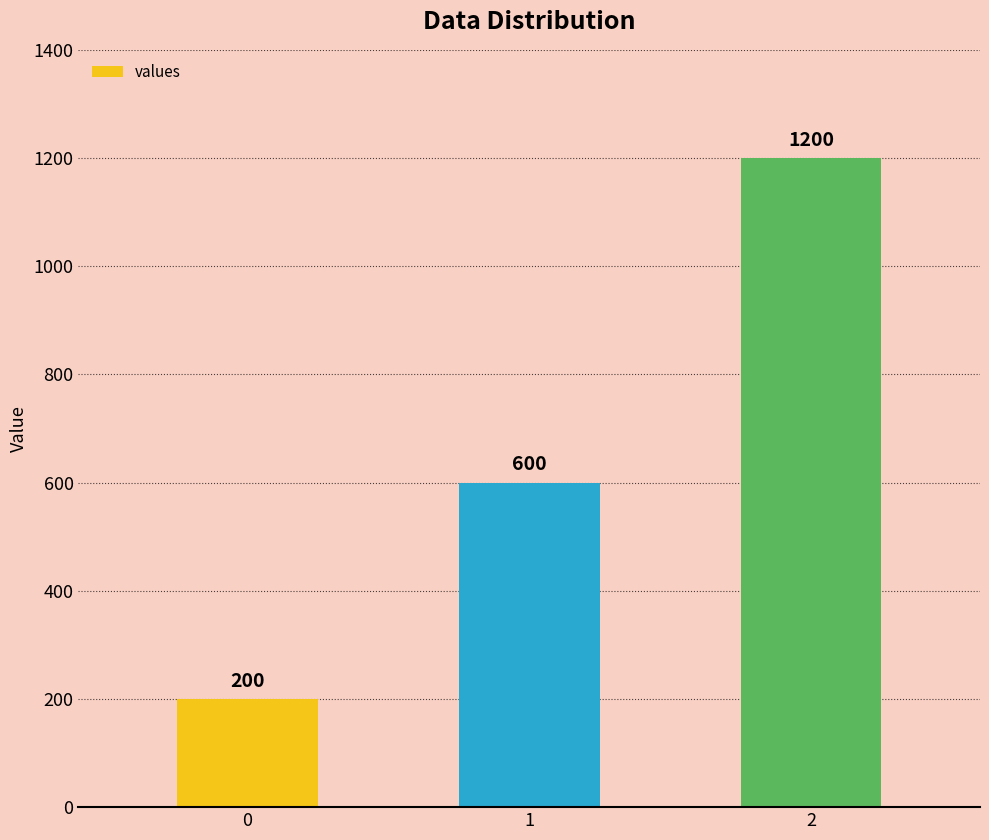

Are the bars grouped side by side (vs. stacked)?

No